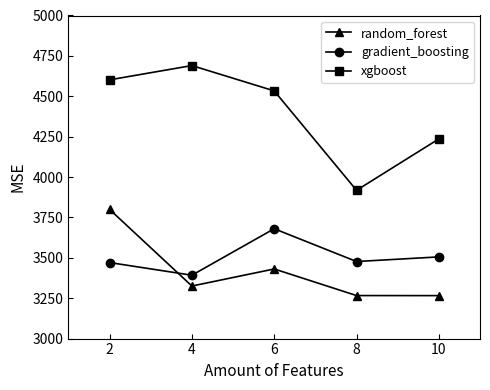

At how many categories does at least one series exceed 4673?

1